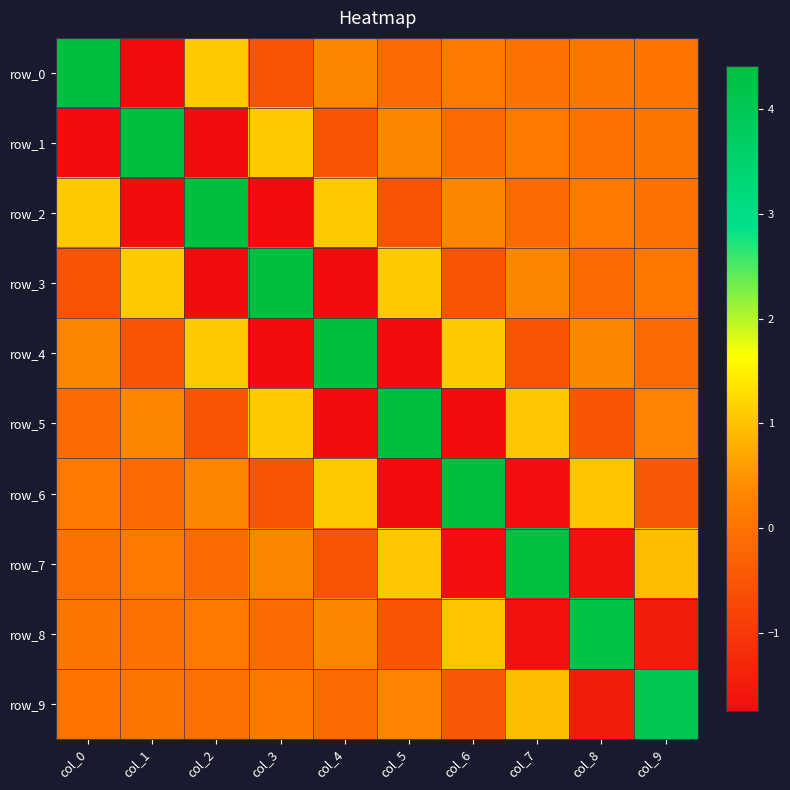

Reading left to right, transcribe all the data shown in this chart.

row_0: 4.4	-1.7	1.1	-0.5	0.3	-0.2	0.1	-0.0	0.0	-0.0
row_1: -1.7	4.4	-1.7	1.1	-0.5	0.3	-0.2	0.1	-0.0	0.0
row_2: 1.1	-1.7	4.4	-1.7	1.1	-0.5	0.3	-0.2	0.1	-0.0
row_3: -0.5	1.1	-1.7	4.4	-1.7	1.1	-0.5	0.3	-0.2	0.1
row_4: 0.3	-0.5	1.1	-1.7	4.4	-1.7	1.1	-0.5	0.3	-0.1
row_5: -0.2	0.3	-0.5	1.1	-1.7	4.4	-1.7	1.1	-0.5	0.3
row_6: 0.1	-0.2	0.3	-0.5	1.1	-1.7	4.4	-1.7	1.0	-0.5
row_7: -0.0	0.1	-0.2	0.3	-0.5	1.1	-1.7	4.4	-1.7	0.9
row_8: 0.0	-0.0	0.1	-0.2	0.3	-0.5	1.0	-1.7	4.2	-1.5
row_9: -0.0	0.0	-0.0	0.1	-0.1	0.3	-0.5	0.9	-1.5	4.1